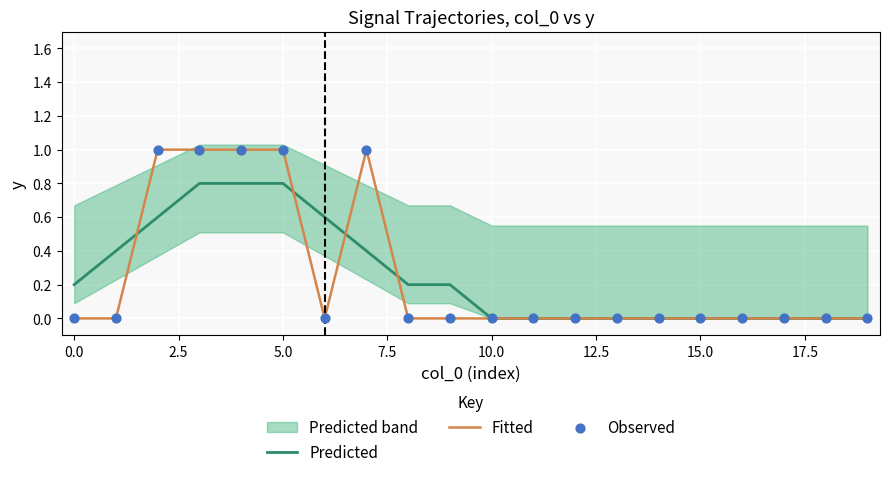

True or false: Predicted has a value of 1.2 at 5.0.

False